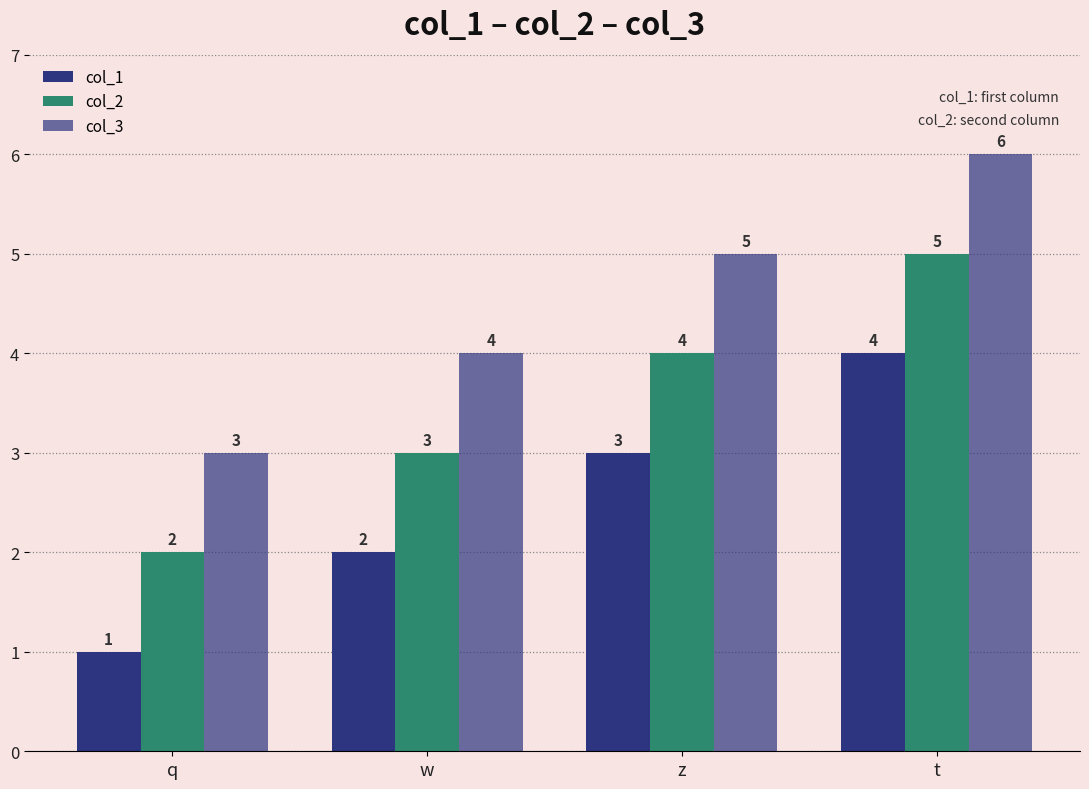

What is the highest value of the col_1 series?

4